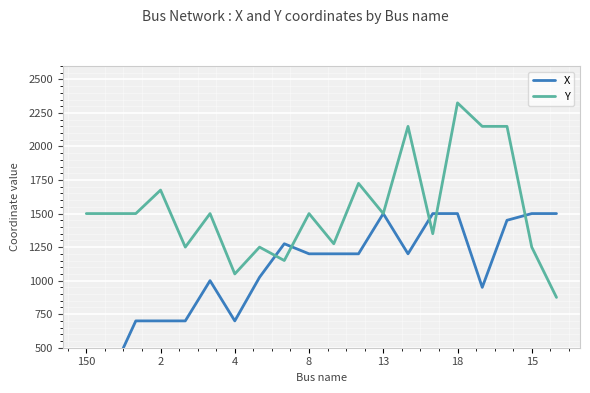

True or false: Y has more than 1 interior local peaks.

True